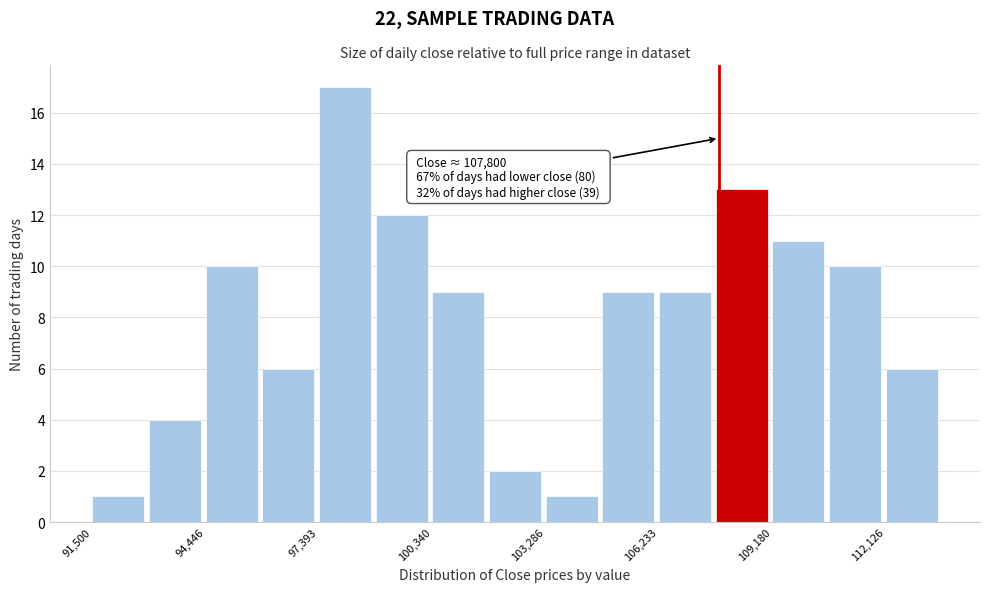

Around what value on the x-axis is the tallest bar? Give the approximate position of its centre, as read against the axis.

98000